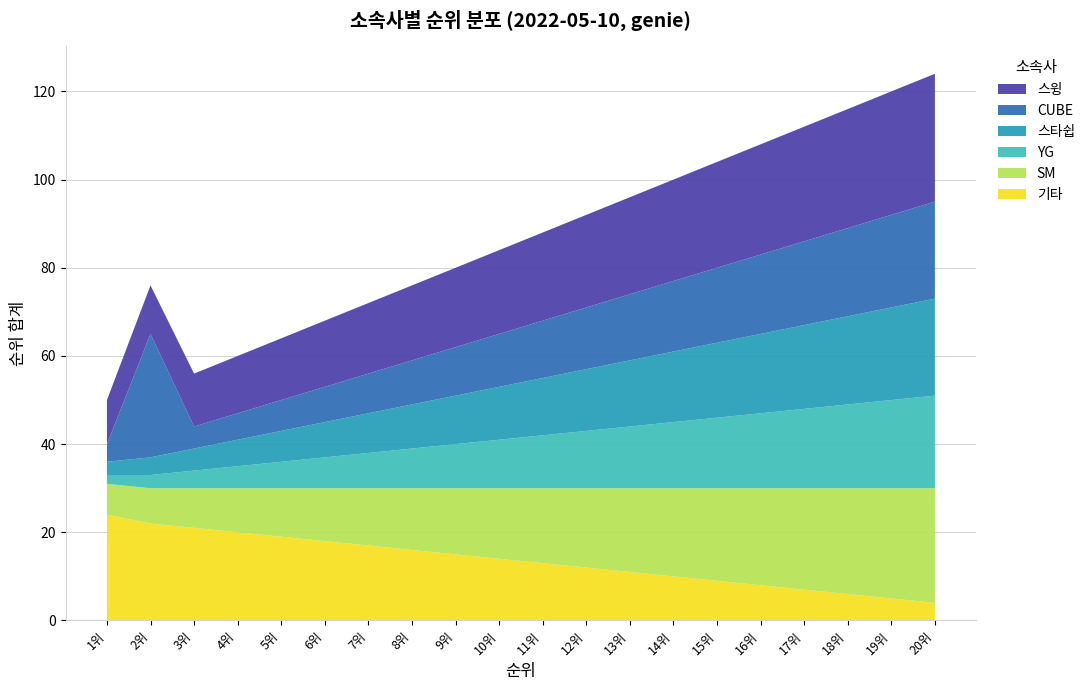

Reading left to right, extract all data points from this chart.

기타: 24	22	21	20	19	18	17	16	15	14	13	12	11	10	9	8	7	6	5	4
SM: 7	8	9	10	11	12	13	14	15	16	17	18	19	20	21	22	23	24	25	26
YG: 2	3	4	5	6	7	8	9	10	11	12	13	14	15	16	17	18	19	20	21
스타쉽: 3	4	5	6	7	8	9	10	11	12	13	14	15	16	17	18	19	20	21	22
CUBE: 4	28	5	6	7	8	9	10	11	12	13	14	15	16	17	18	19	20	21	22
스윙: 10	11	12	13	14	15	16	17	18	19	20	21	22	23	24	25	26	27	28	29